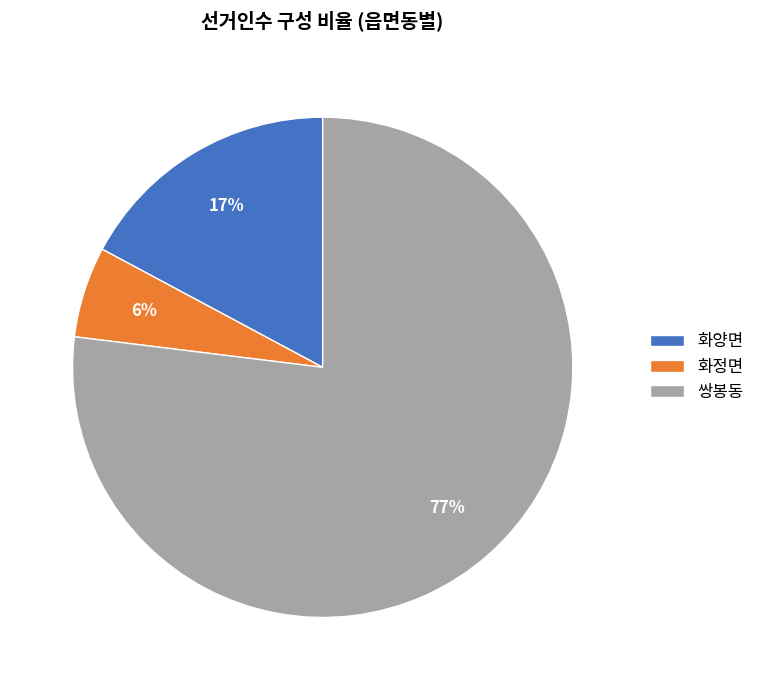

What is the ratio of the value at 화정면 to the value at 쌍봉동?

0.1